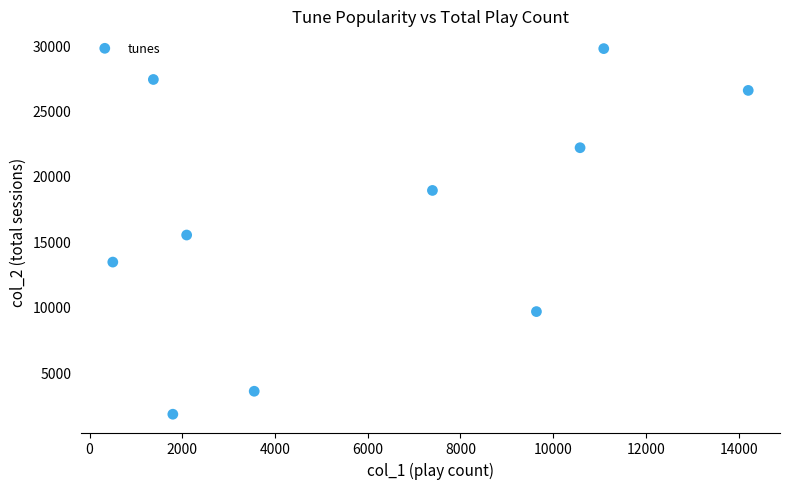

What is the average Y value?

16859